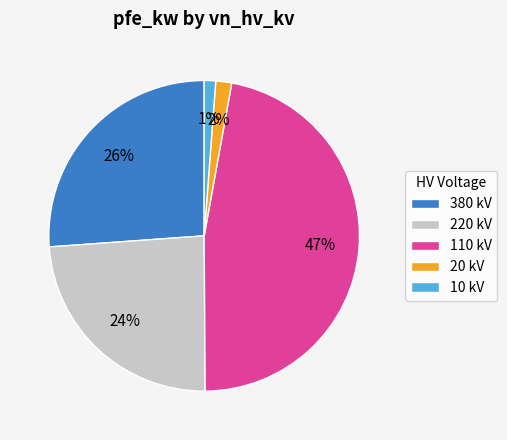

To the nearest percent, what portion does 20 kV represent?

2%